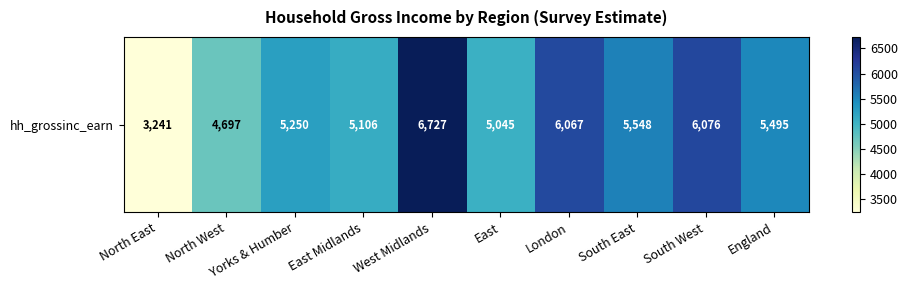

Reading right to left, transcribe all the data shown in this chart.

England=5494.7	South West=6075.9	South East=5547.7	London=6067.2	East=5044.8	West Midlands=6726.6	East Midlands=5106.2	Yorks & Humber=5249.8	North West=4697.4	North East=3241.2